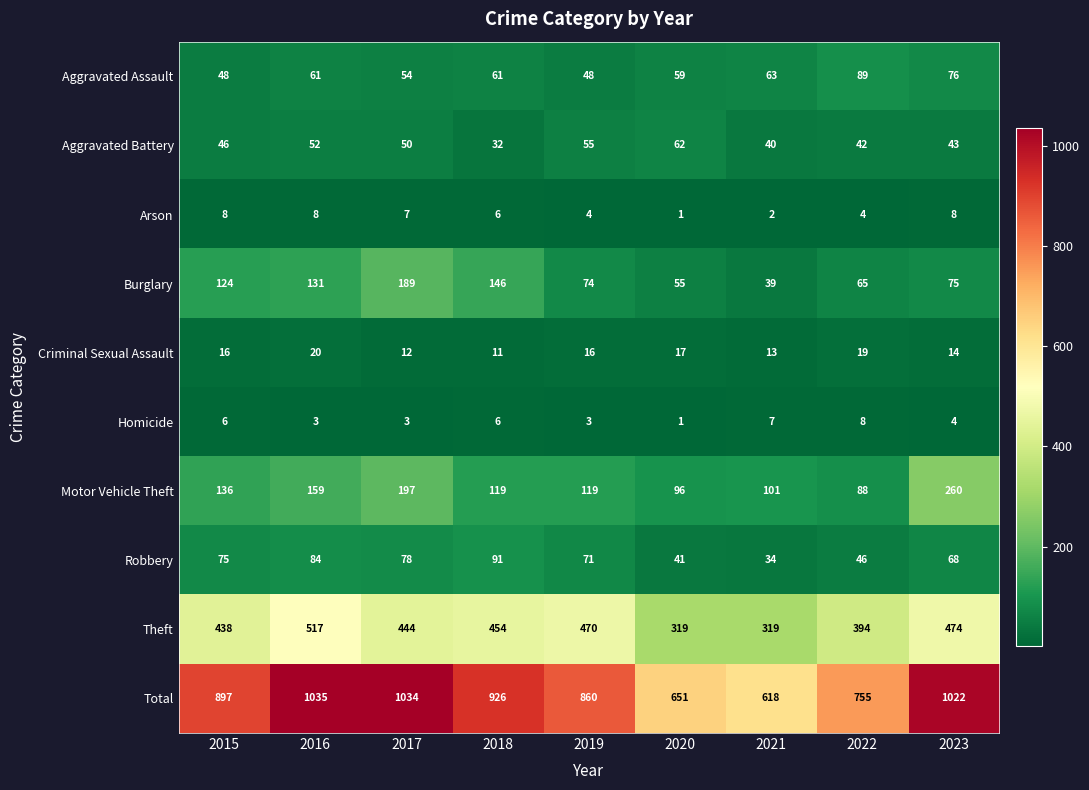

At how many categories does at least one series exceed 334?

9